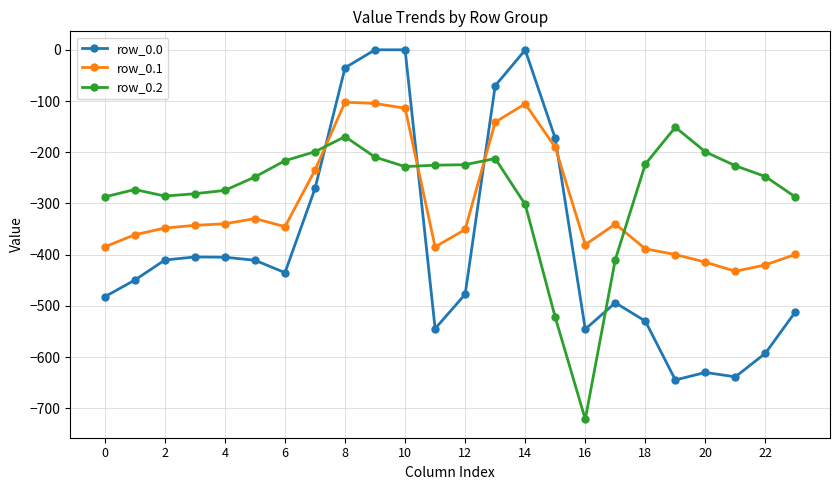

What is the smallest value displayed?

-721.2